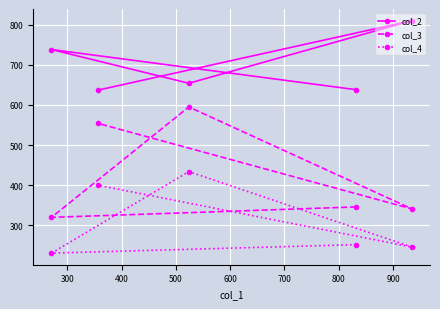

Reading left to right, transcribe all the data shown in this chart.

col_2: 638	738	654	810	637
col_3: 346	320	595	341	554
col_4: 252	231	434	246	400